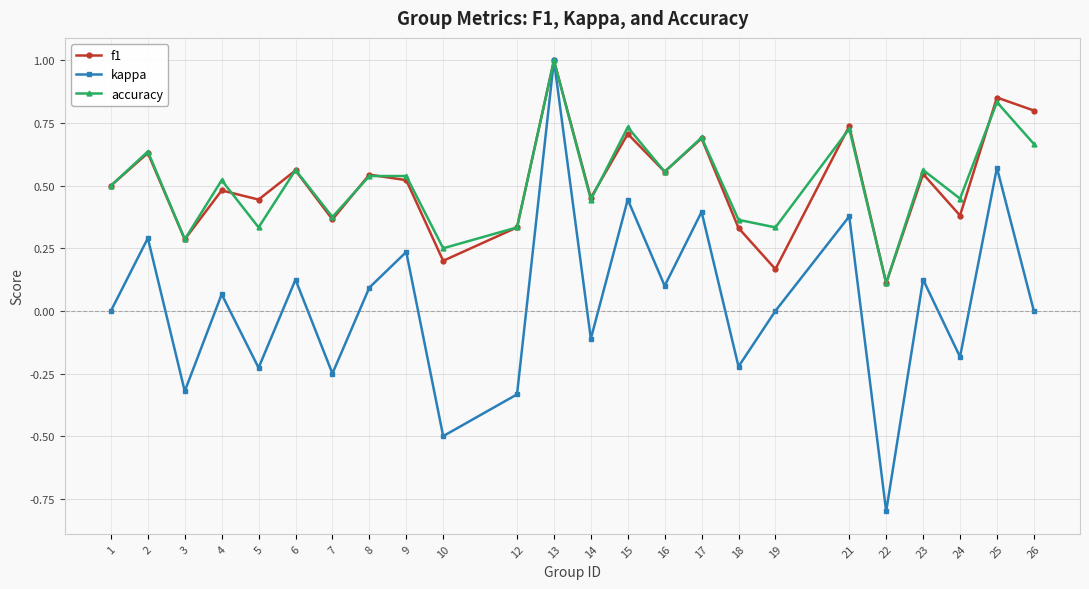

Is the value of f1 at 2 greater than the value of accuracy at 23?

Yes